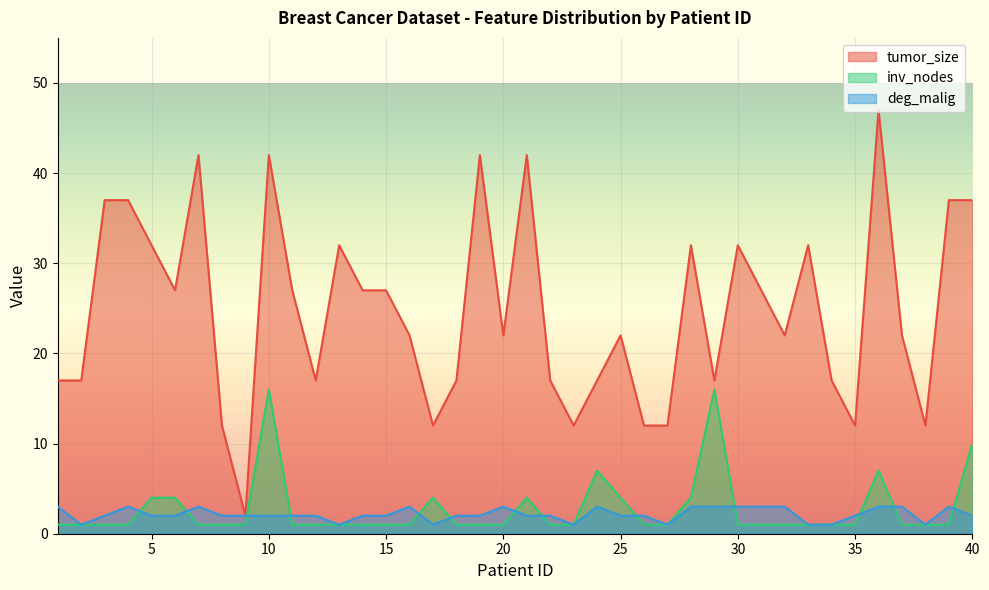

What is the greatest value displayed?

47